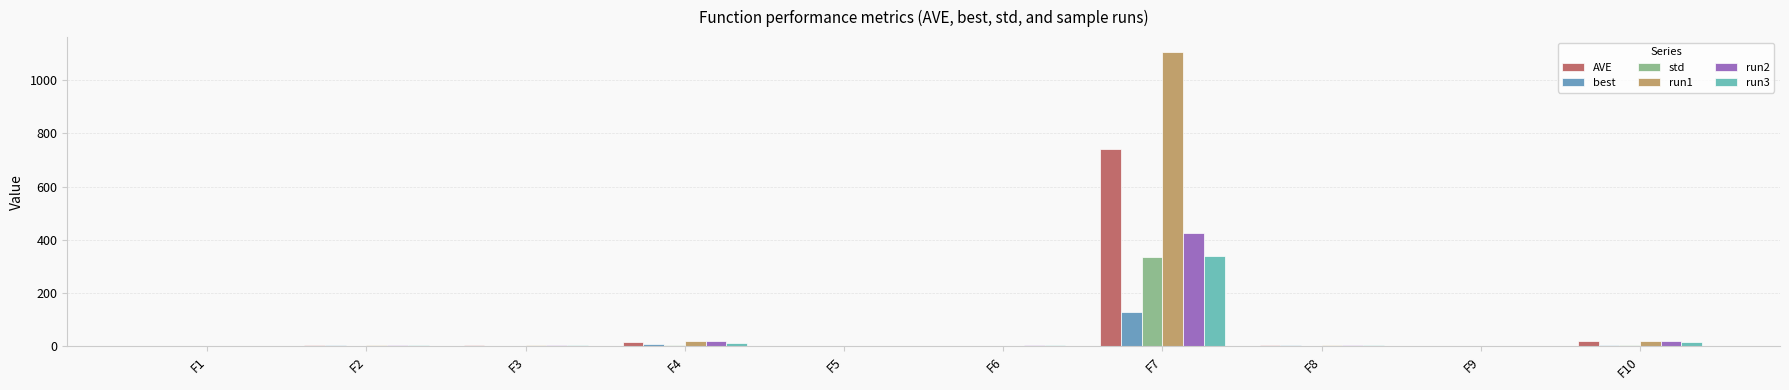

At which category is the sum across all series the highest?

F7